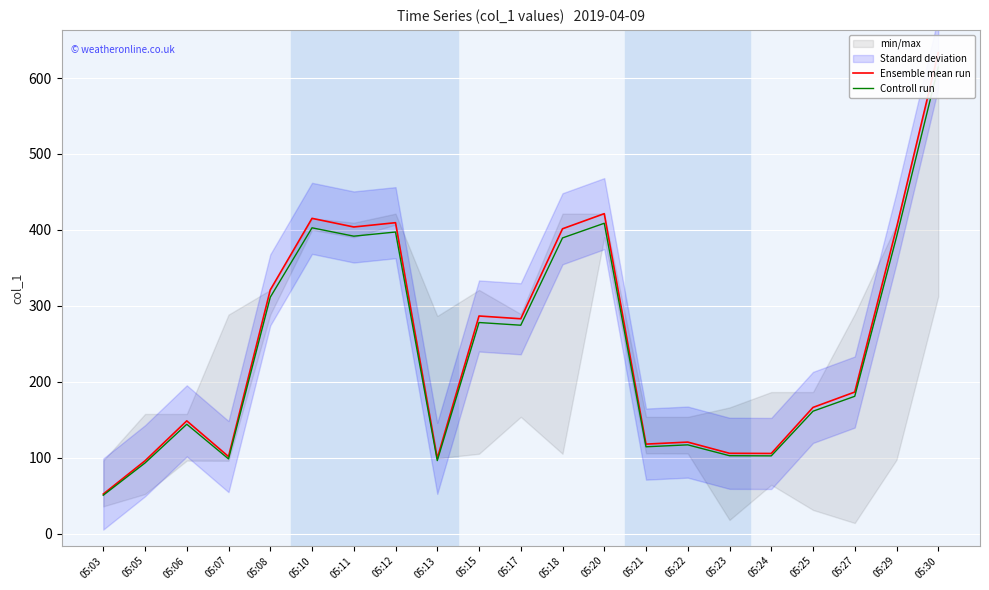

Reading left to right, extract all data points from this chart.

Ensemble mean run: 05:03=52.0	05:05=95.8	05:06=148.4	05:07=101.4	05:08=320.9	05:10=415.2	05:11=403.8	05:12=409.5	05:13=99.0	05:15=286.6	05:17=282.9	05:18=401.5	05:20=421.4	05:21=117.8	05:22=120.4	05:23=105.7	05:24=105.5	05:25=166.1	05:27=186.4	05:29=402.7	05:30=633.5
Controll run: 05:03=50.5	05:05=92.9	05:06=144.0	05:07=98.3	05:08=311.3	05:10=402.7	05:11=391.7	05:12=397.2	05:13=96.1	05:15=278.0	05:17=274.4	05:18=389.4	05:20=408.7	05:21=114.3	05:22=116.8	05:23=102.5	05:24=102.3	05:25=161.1	05:27=180.8	05:29=390.6	05:30=614.5